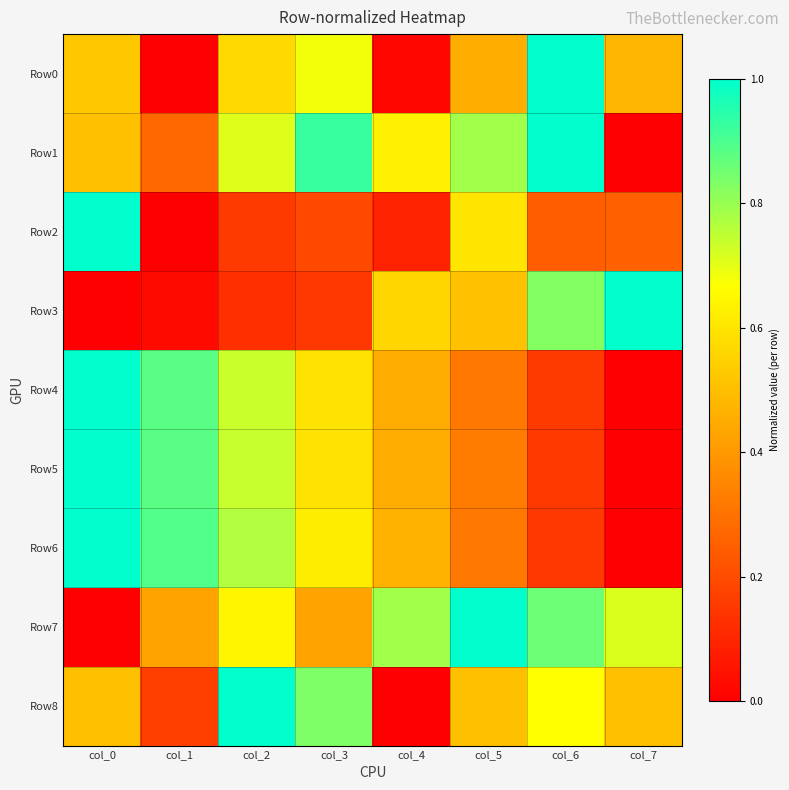

What is the greatest value displayed?

1.0